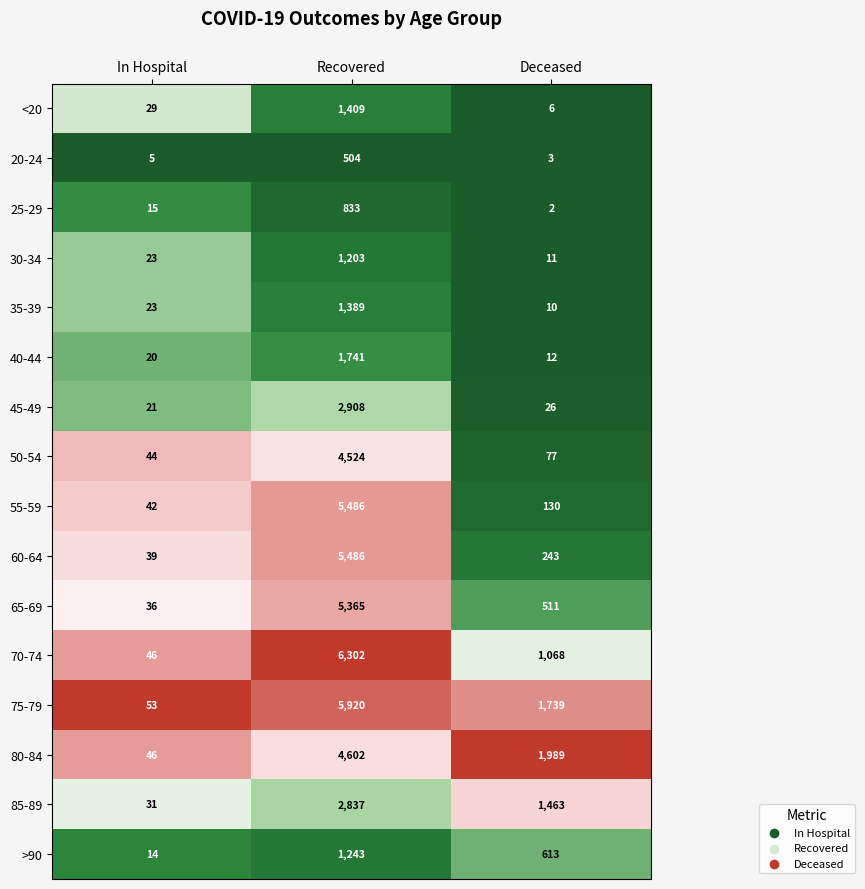

What is the difference between the >90 values at Deceased and Recovered?

630